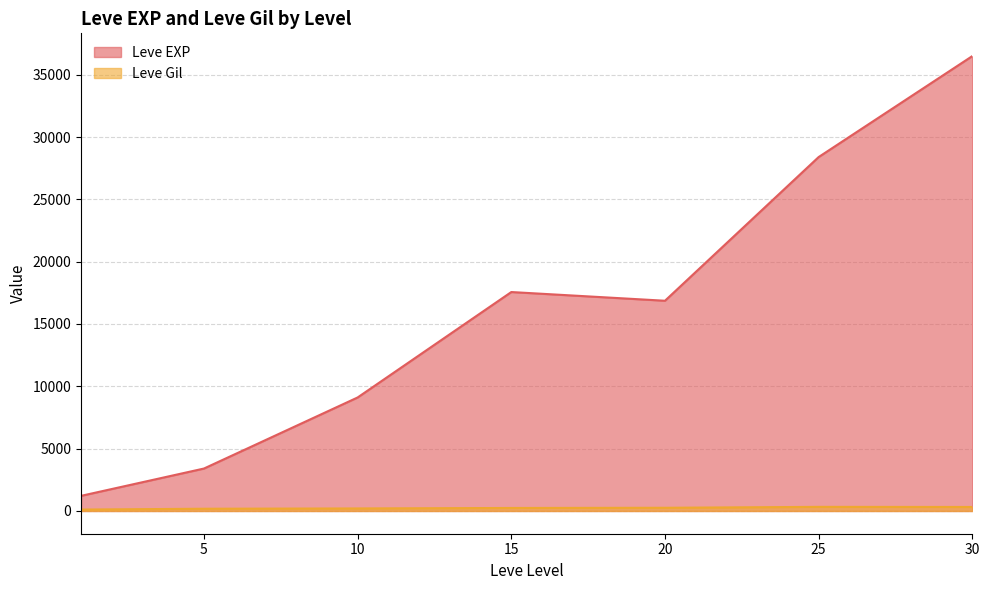

Which series has the largest range (max minus min)?

Leve EXP